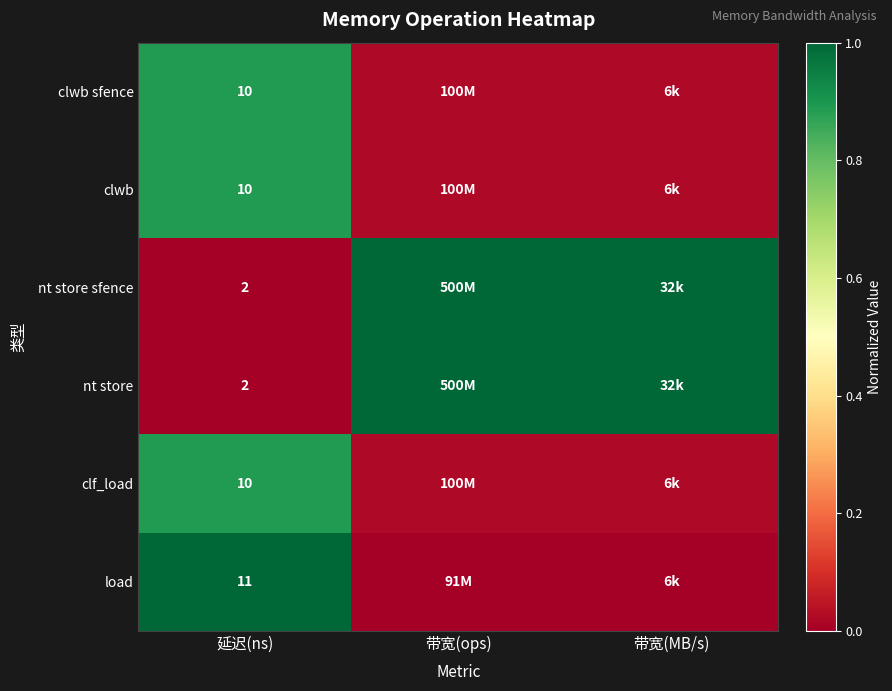

Is the value of nt store sfence at 延迟(ns) greater than the value of clf_load at 延迟(ns)?

No